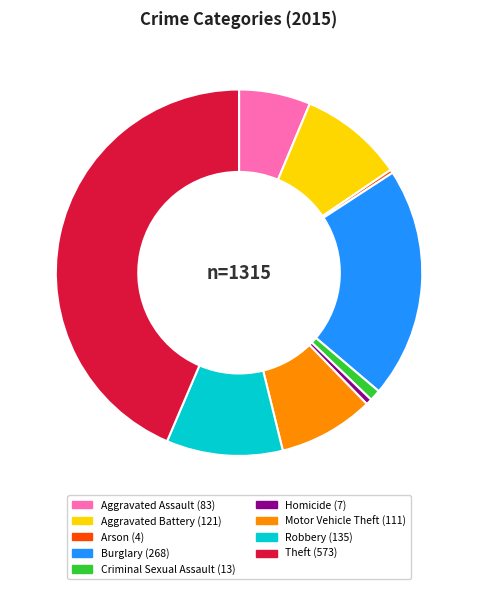

Count the number of slices in the pie.

9